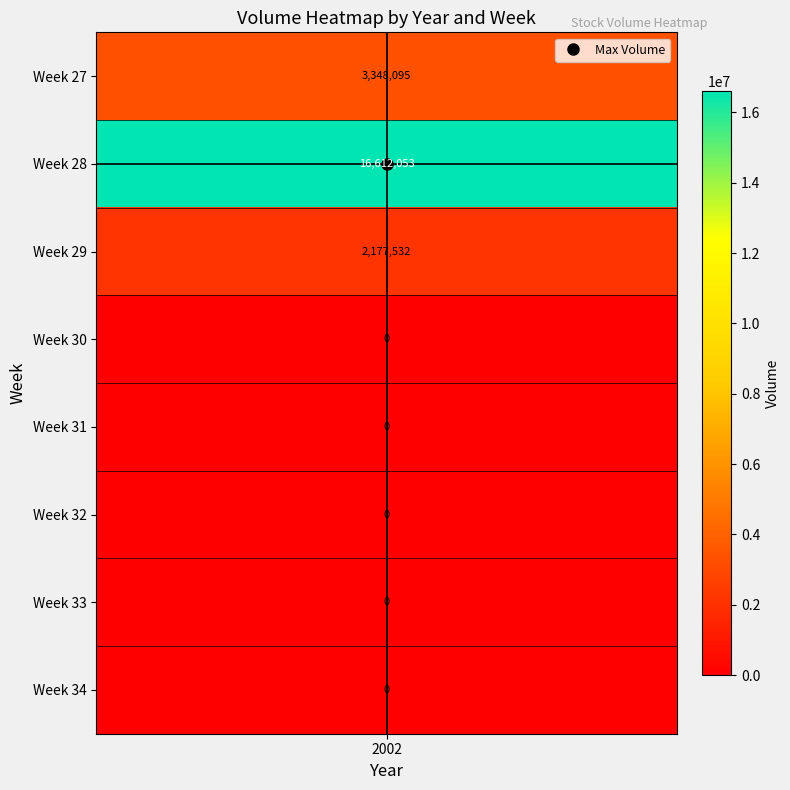

At which category does the chart reach its peak across all series?

28